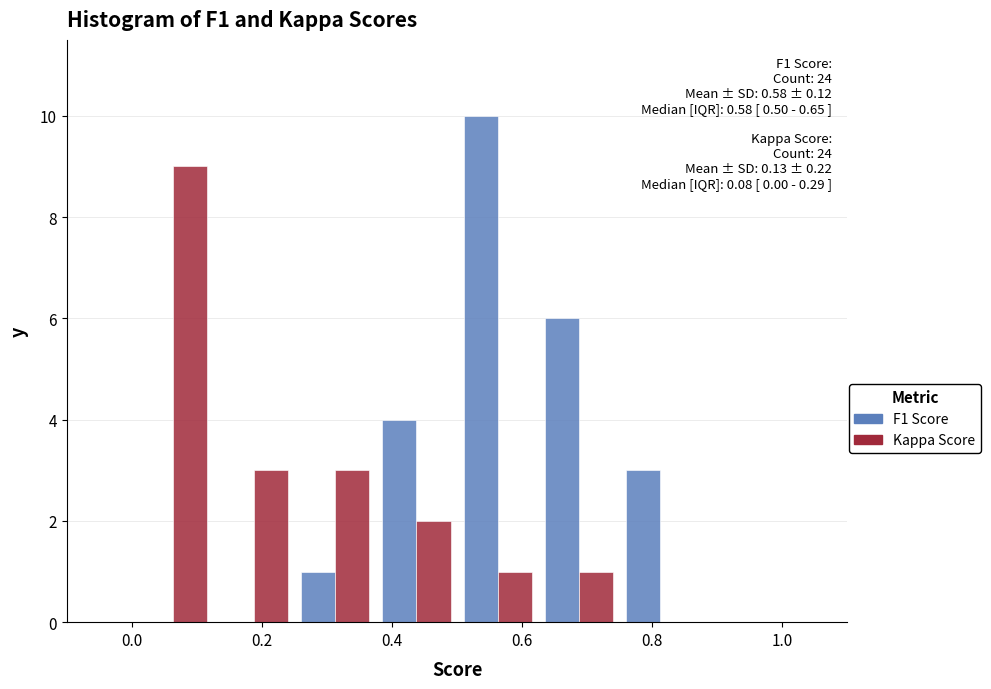

In the F1 Score series, which range on the x-axis has the tallest bar?

0.500 to 0.625